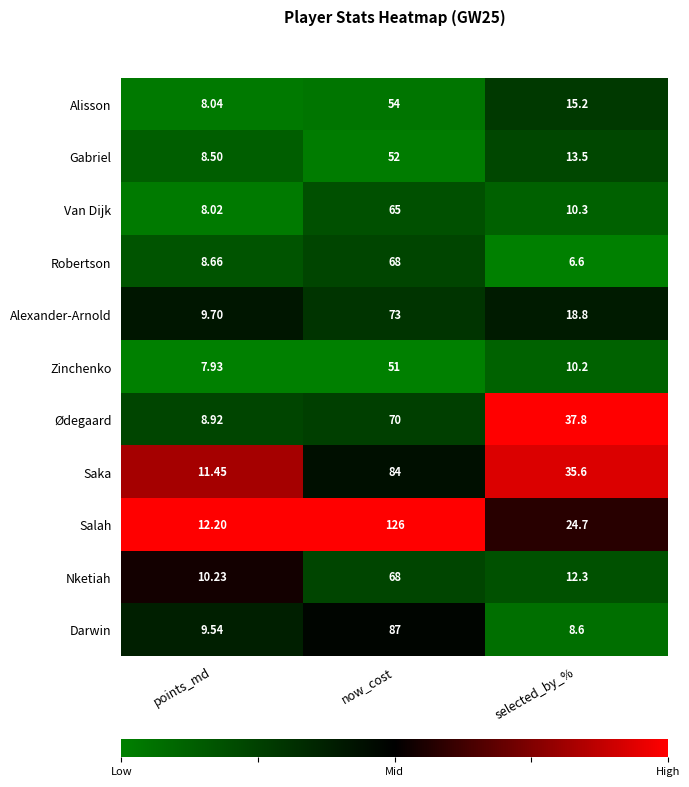

Rank the series at selected_by_% from lowest to highest value.

Robertson, Darwin, Zinchenko, Van Dijk, Nketiah, Gabriel, Alisson, Alexander-Arnold, Salah, Saka, Ødegaard